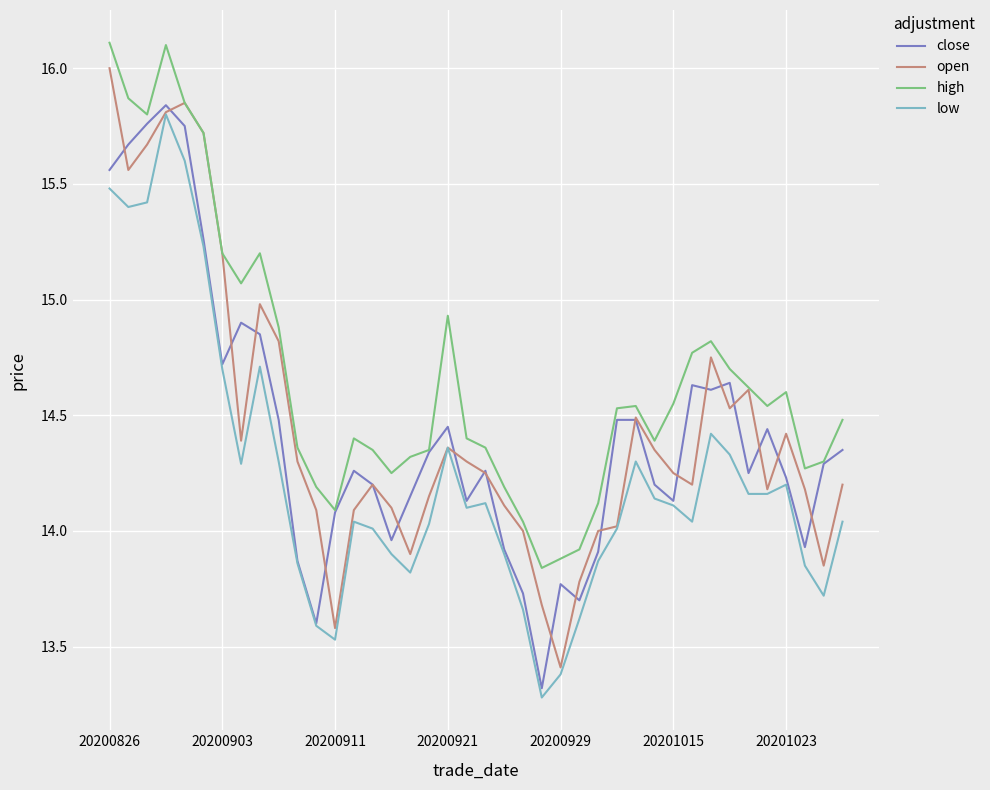

What is the lowest value of the low series?

13.3